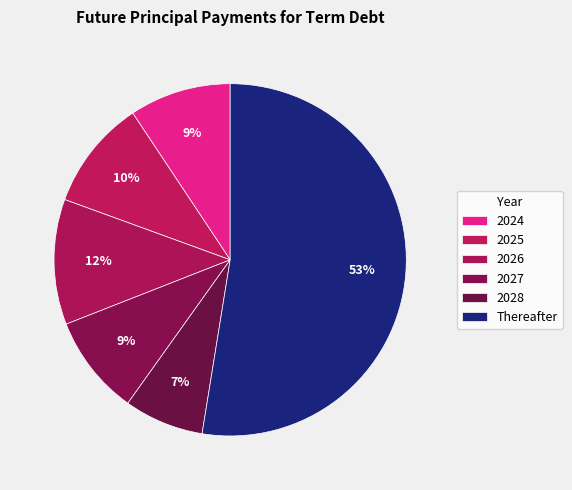

What portion of the pie excludes 2026?

88.5%